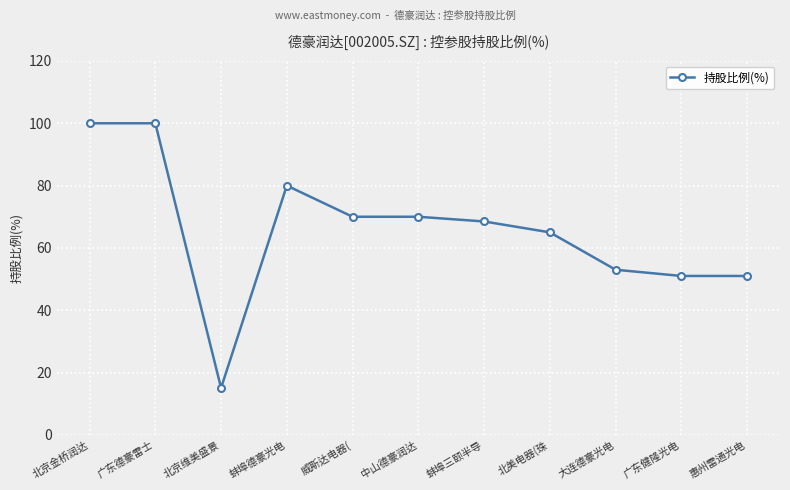

Is it true that the value at 广东健隆光电 is 90.8?

False